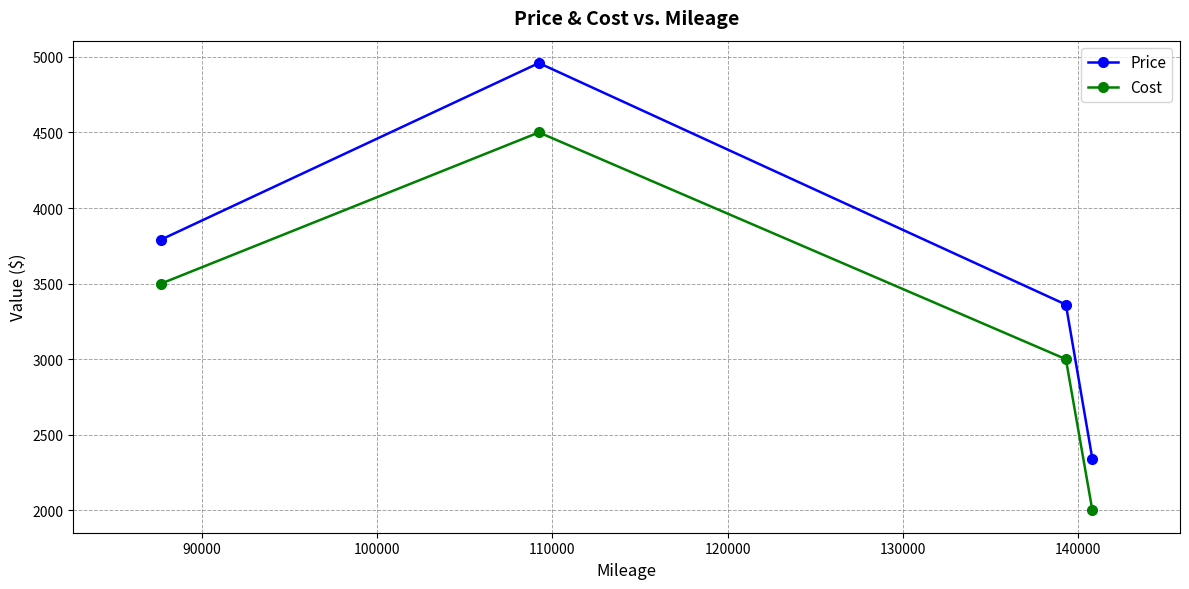

What is the difference between the maximum and second lowest values in the Cost series?

1500